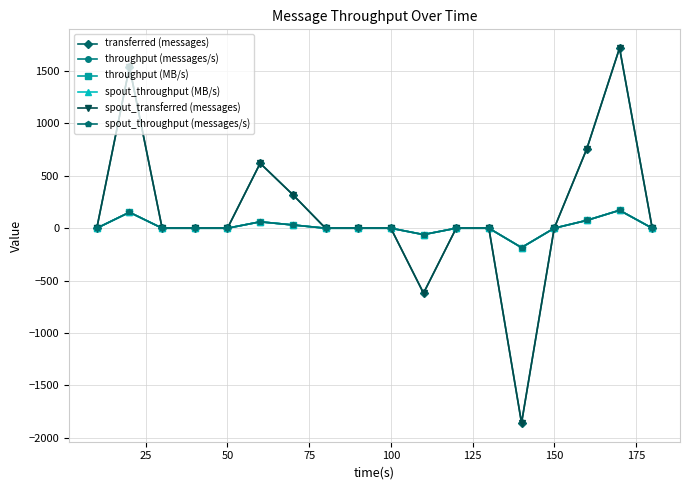

Is this an area chart (filled region under the line)?

No